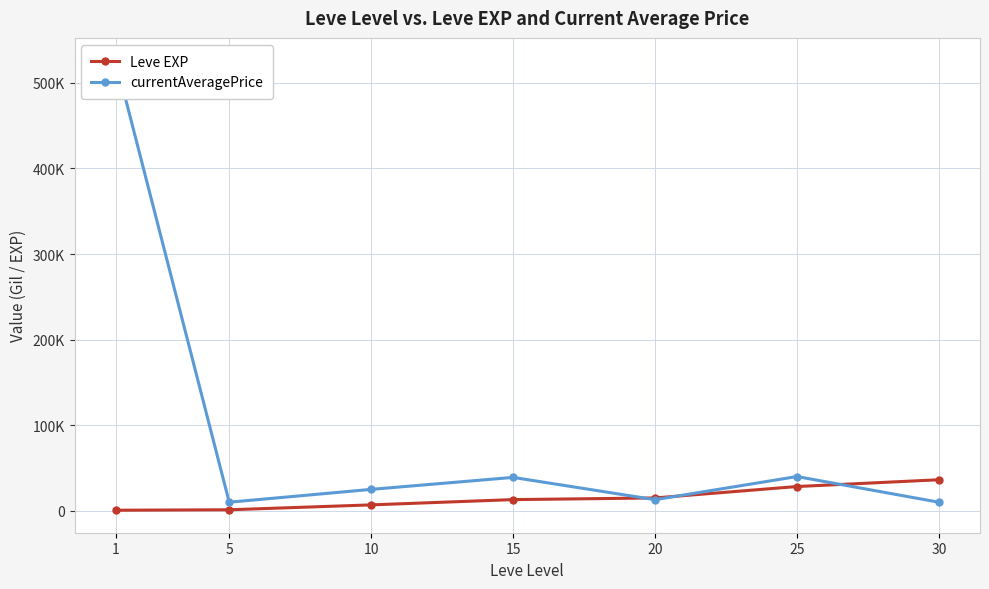

What is the minimum value for Leve EXP?

630.0